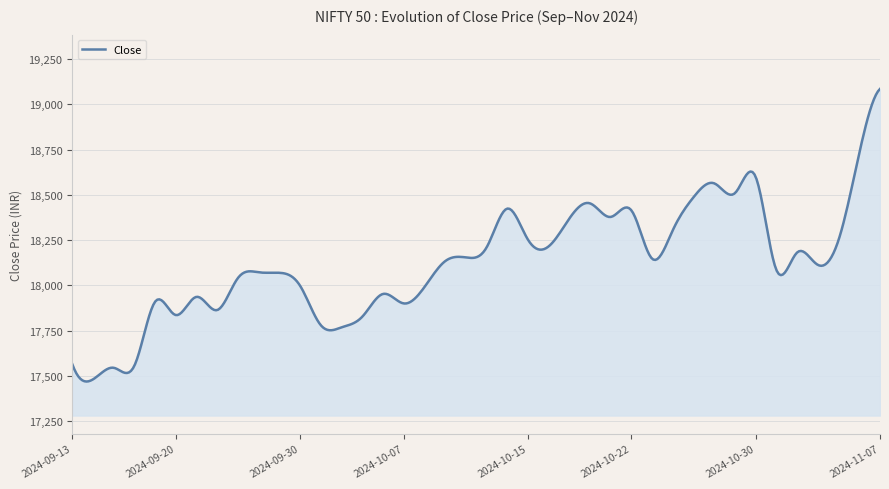

What is the smallest value displayed?

17468.7